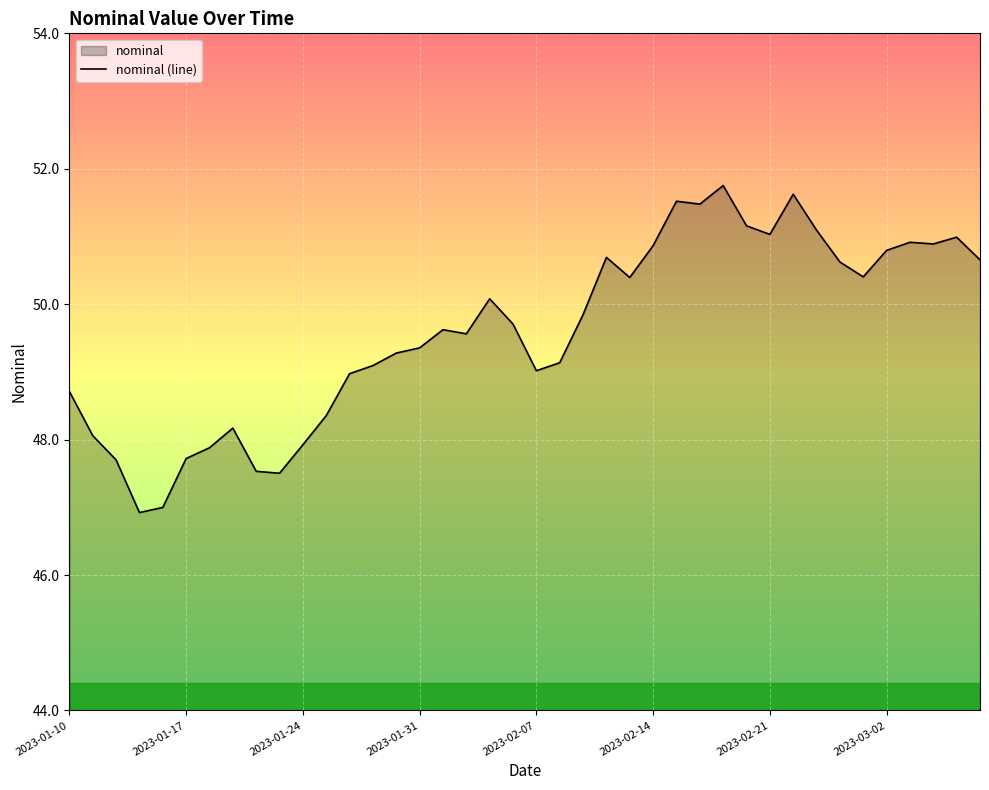

What is the difference between the maximum and minimum values?

4.8